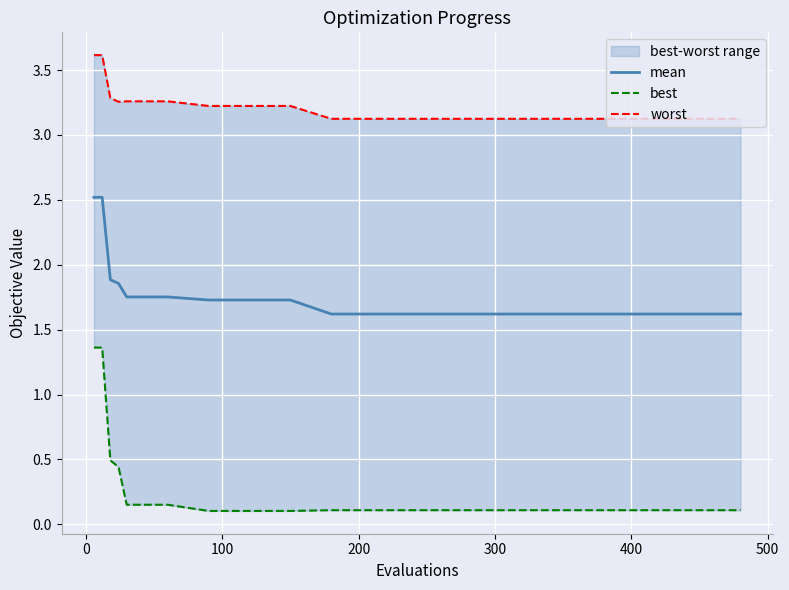

What is the minimum value for mean?

1.6